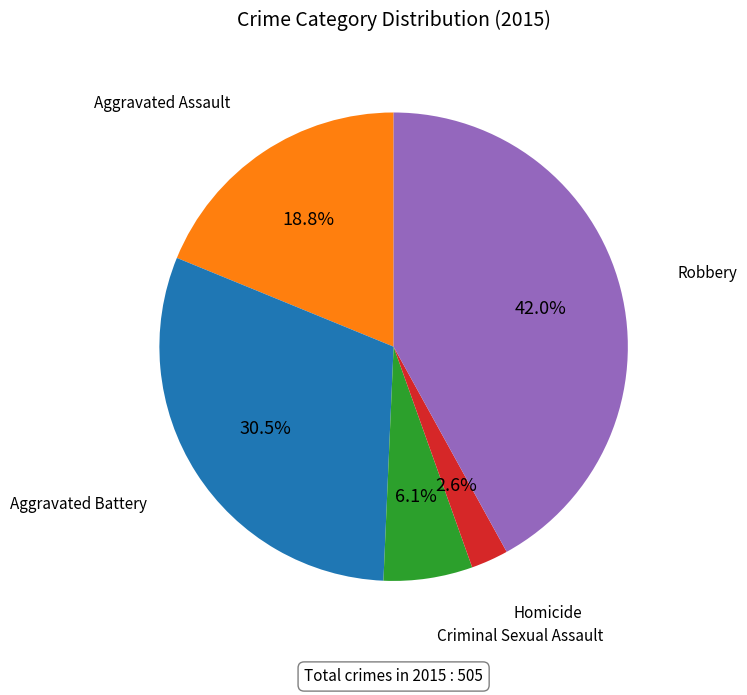

Is there any slice that represents more than half of the pie?

No